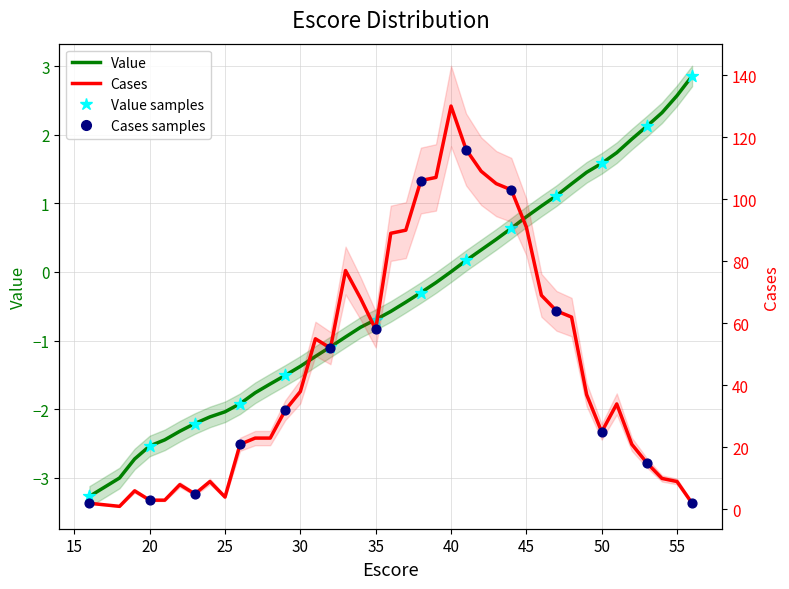

Which series has the widest spread of Y values?

Cases